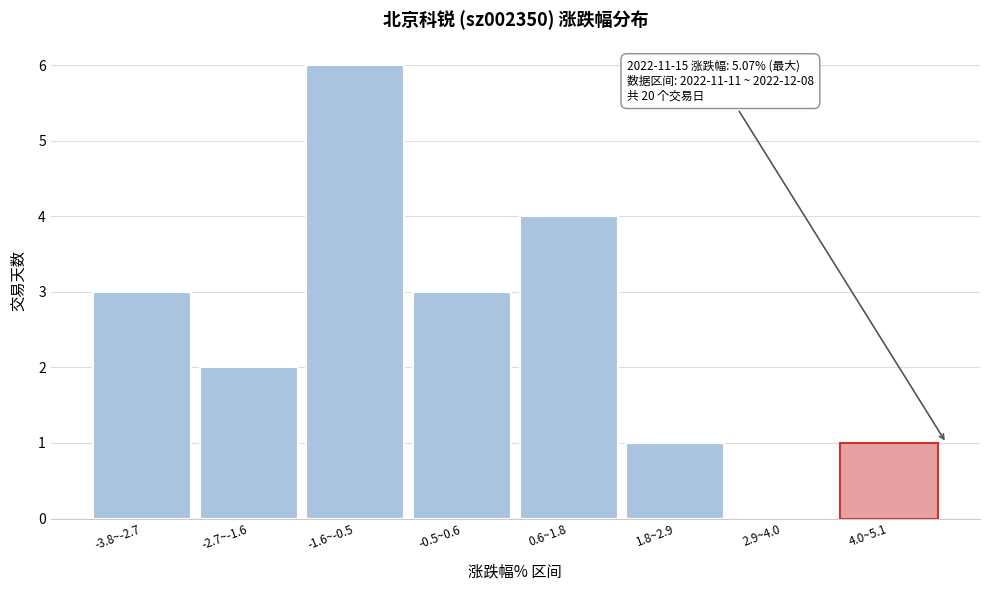

Reading right to left, list all the values displayed in this chart.

4.0~5.1=1	2.9~4.0=0	1.8~2.9=1	0.6~1.8=4	-0.5~0.6=3	-1.6~-0.5=6	-2.7~-1.6=2	-3.8~-2.7=3